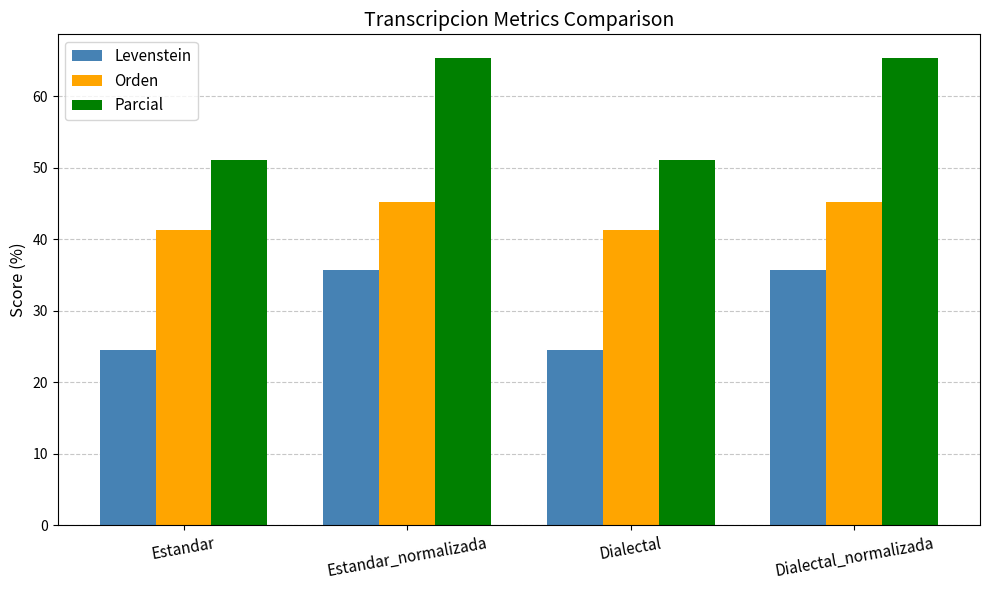

Rank the series by their maximum value, from highest to lowest.

Parcial, Orden, Levenstein